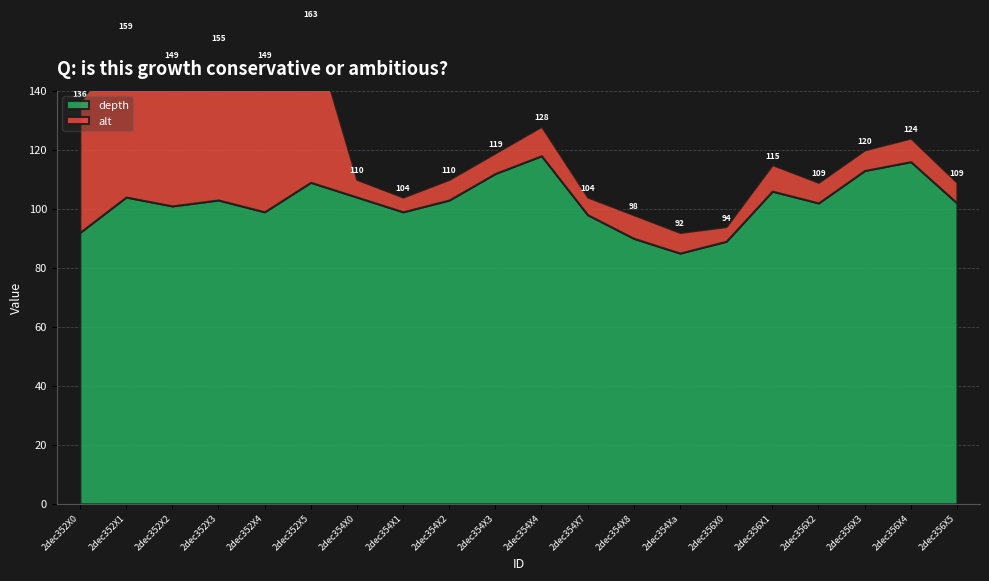

Does the chart have visible grid lines?

Yes